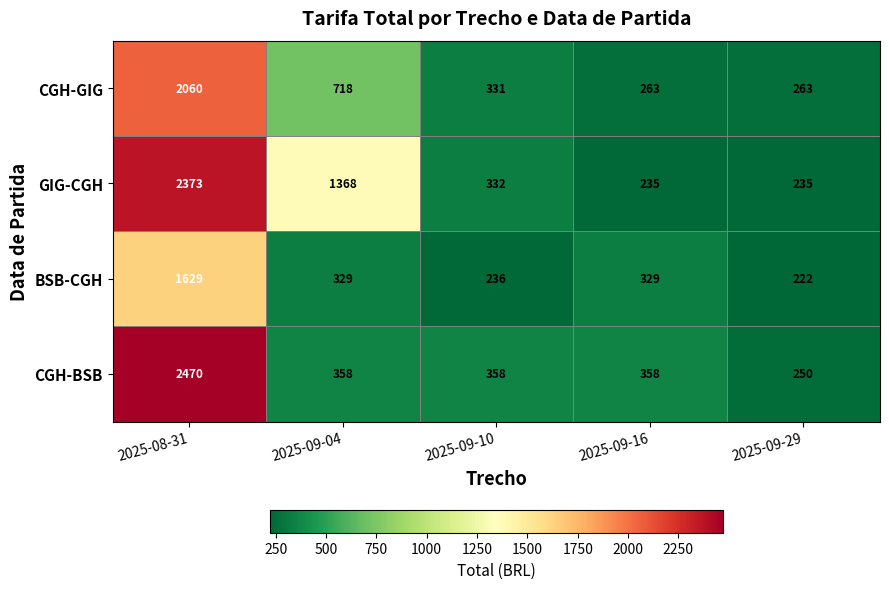

At which category is the sum across all series the highest?

2025-08-31